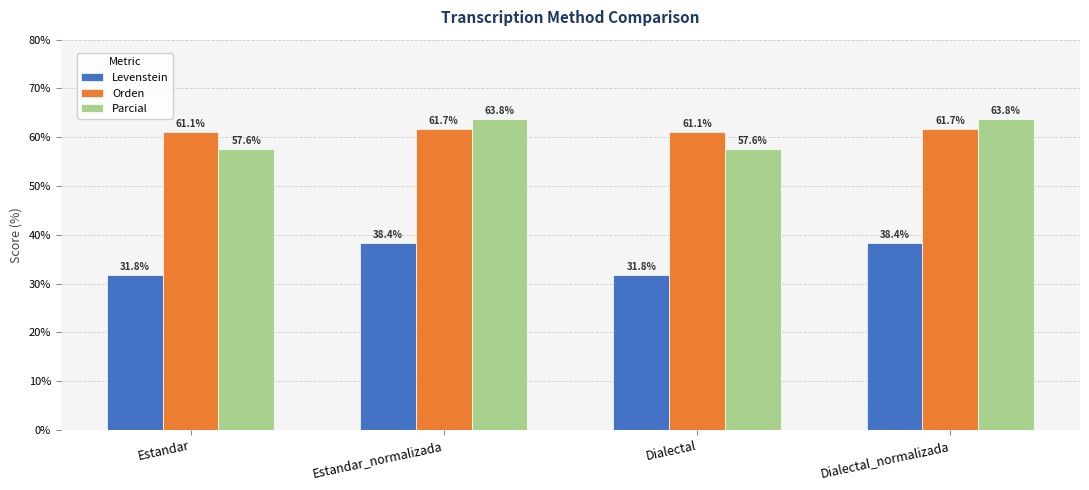

What is the maximum value shown in the chart?

63.8